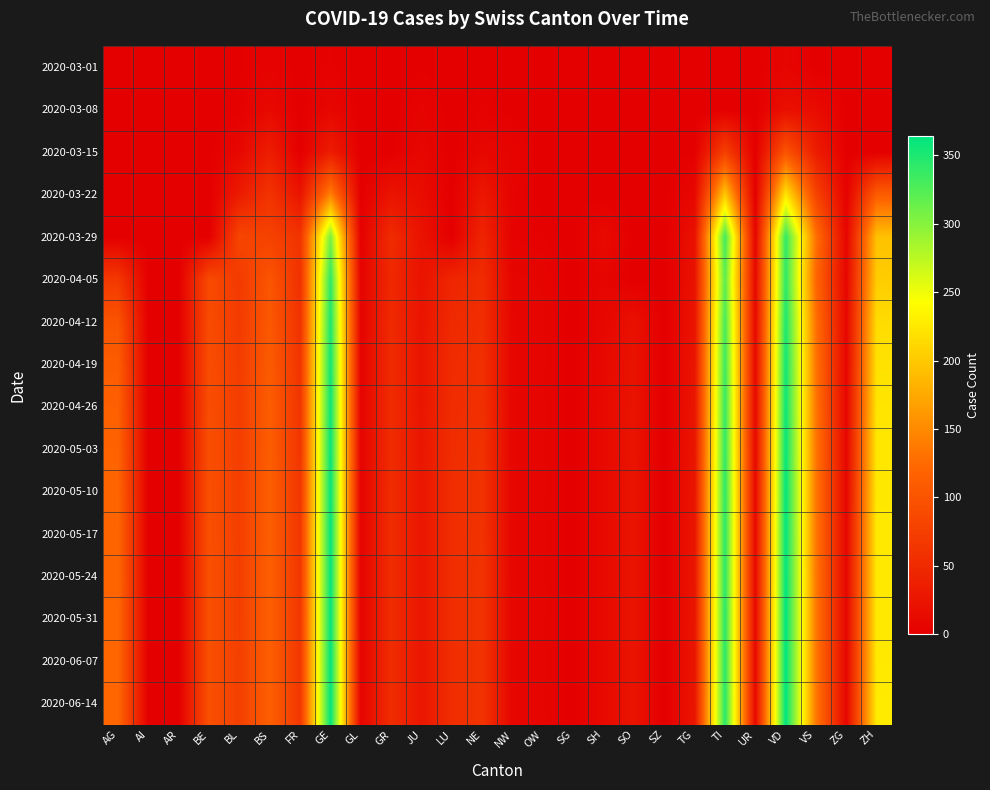

Reading left to right, transcribe all the data shown in this chart.

2020-03-01: AG=0	AI=0	AR=0	BE=0	BL=1	BS=4	FR=0	GE=3	GL=0	GR=0	JU=1	LU=0	NE=0	NW=0	OW=0	SG=0	SH=0	SO=0	SZ=0	TG=0	TI=0	UR=0	VD=7	VS=0	ZG=0	ZH=0
2020-03-08: AG=0	AI=0	AR=0	BE=0	BL=2	BS=12	FR=0	GE=9	GL=0	GR=0	JU=5	LU=0	NE=3	NW=0	OW=0	SG=0	SH=0	SO=0	SZ=0	TG=0	TI=0	UR=0	VD=19	VS=15	ZG=0	ZH=0
2020-03-15: AG=0	AI=0	AR=0	BE=0	BL=10	BS=35	FR=0	GE=34	GL=0	GR=0	JU=9	LU=0	NE=9	NW=6	OW=0	SG=0	SH=0	SO=0	SZ=0	TG=1	TI=76	UR=0	VD=100	VS=35	ZG=0	ZH=0
2020-03-22: AG=0	AI=0	AR=0	BE=0	BL=33	BS=62	FR=24	GE=143	GL=0	GR=24	JU=16	LU=0	NE=28	NW=5	OW=0	SG=0	SH=0	SO=0	SZ=0	TG=10	TI=200	UR=0	VD=223	VS=81	ZG=3	ZH=110
2020-03-29: AG=0	AI=0	AR=0	BE=0	BL=84	BS=78	FR=63	GE=306	GL=2	GR=52	JU=23	LU=0	NE=44	NW=4	OW=3	SG=0	SH=14	SO=0	SZ=0	TG=21	TI=333	UR=7	VD=340	VS=131	ZG=7	ZH=194
2020-04-05: AG=67	AI=0	AR=0	BE=89	BL=69	BS=102	FR=58	GE=342	GL=5	GR=48	JU=24	LU=45	NE=52	NW=7	OW=6	SG=0	SH=7	SO=0	SZ=0	TG=22	TI=320	UR=10	VD=342	VS=121	ZG=8	ZH=203
2020-04-12: AG=100	AI=0	AR=0	BE=90	BL=70	BS=105	FR=60	GE=350	GL=5	GR=50	JU=25	LU=50	NE=55	NW=8	OW=7	SG=0	SH=10	SO=20	SZ=0	TG=24	TI=330	UR=11	VD=350	VS=130	ZG=9	ZH=215
2020-04-19: AG=110	AI=0	AR=0	BE=92	BL=72	BS=108	FR=62	GE=355	GL=5	GR=51	JU=26	LU=52	NE=57	NW=8	OW=7	SG=0	SH=11	SO=22	SZ=0	TG=25	TI=335	UR=11	VD=355	VS=133	ZG=9	ZH=220
2020-04-26: AG=115	AI=0	AR=0	BE=93	BL=73	BS=110	FR=63	GE=358	GL=5	GR=52	JU=26	LU=53	NE=58	NW=8	OW=7	SG=0	SH=12	SO=23	SZ=0	TG=25	TI=338	UR=11	VD=358	VS=134	ZG=9	ZH=222
2020-05-03: AG=118	AI=0	AR=0	BE=94	BL=74	BS=111	FR=64	GE=360	GL=5	GR=52	JU=27	LU=54	NE=59	NW=8	OW=7	SG=0	SH=12	SO=23	SZ=0	TG=26	TI=340	UR=11	VD=360	VS=135	ZG=9	ZH=224
2020-05-10: AG=120	AI=0	AR=0	BE=95	BL=75	BS=112	FR=65	GE=361	GL=5	GR=53	JU=27	LU=55	NE=60	NW=8	OW=7	SG=0	SH=12	SO=24	SZ=0	TG=26	TI=342	UR=11	VD=362	VS=136	ZG=9	ZH=225
2020-05-17: AG=121	AI=0	AR=0	BE=95	BL=75	BS=112	FR=65	GE=362	GL=5	GR=53	JU=27	LU=55	NE=60	NW=8	OW=7	SG=0	SH=12	SO=24	SZ=0	TG=26	TI=343	UR=11	VD=363	VS=136	ZG=9	ZH=226
2020-05-24: AG=121	AI=0	AR=0	BE=96	BL=75	BS=113	FR=65	GE=362	GL=5	GR=53	JU=27	LU=55	NE=61	NW=8	OW=7	SG=0	SH=12	SO=24	SZ=0	TG=26	TI=343	UR=11	VD=363	VS=137	ZG=9	ZH=226
2020-05-31: AG=122	AI=0	AR=0	BE=96	BL=75	BS=113	FR=66	GE=362	GL=5	GR=53	JU=27	LU=55	NE=61	NW=8	OW=7	SG=0	SH=12	SO=24	SZ=0	TG=26	TI=344	UR=11	VD=364	VS=137	ZG=9	ZH=226
2020-06-07: AG=122	AI=0	AR=0	BE=96	BL=76	BS=113	FR=66	GE=363	GL=5	GR=53	JU=27	LU=55	NE=61	NW=8	OW=7	SG=0	SH=12	SO=24	SZ=0	TG=26	TI=344	UR=11	VD=364	VS=137	ZG=9	ZH=226
2020-06-14: AG=122	AI=0	AR=0	BE=96	BL=76	BS=113	FR=66	GE=363	GL=5	GR=53	JU=27	LU=55	NE=61	NW=8	OW=7	SG=0	SH=12	SO=24	SZ=0	TG=26	TI=345	UR=11	VD=364	VS=137	ZG=9	ZH=227